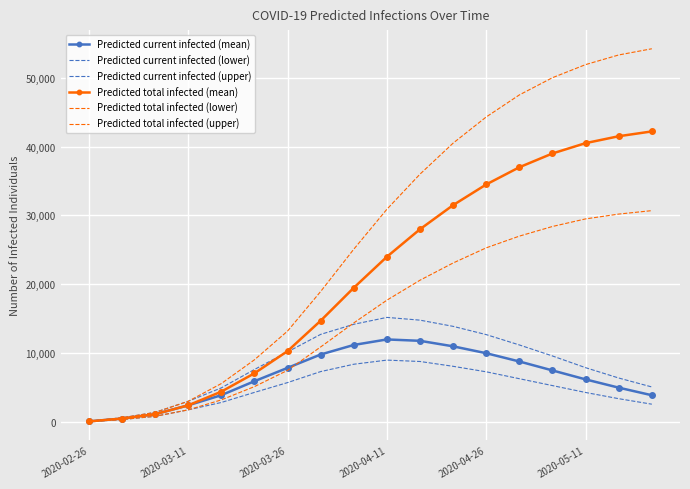

Which category has the lowest value in the Predicted current infected (lower) series?

2020-02-26